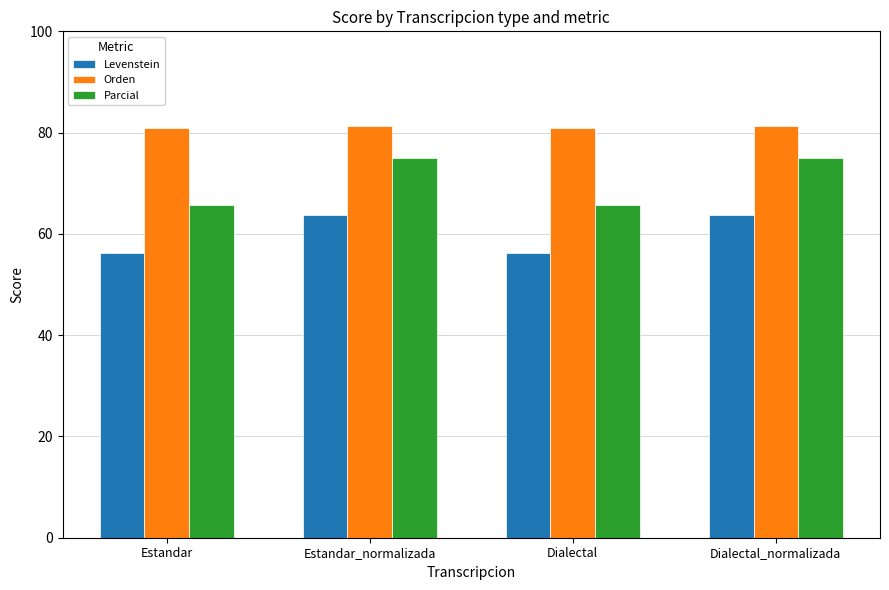

What is the approximate value of Orden at Estandar?

80.9